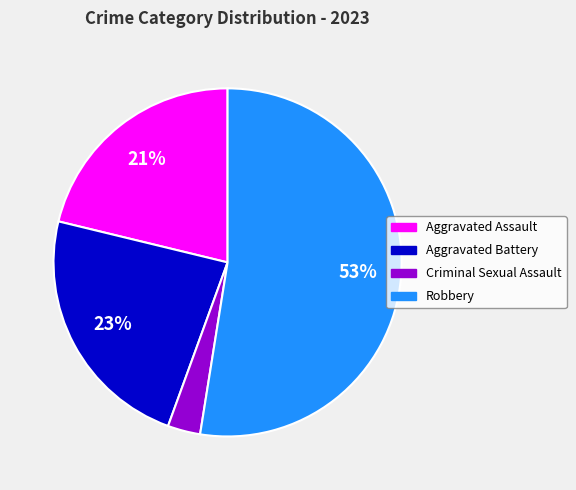

Is the sum of Aggravated Assault and Robbery greater than half?

Yes